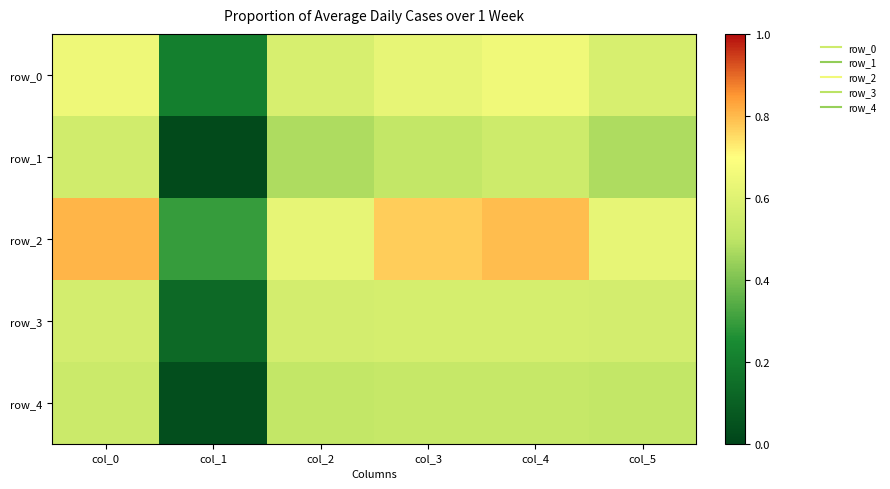

Count the number of categories in the chart.

6